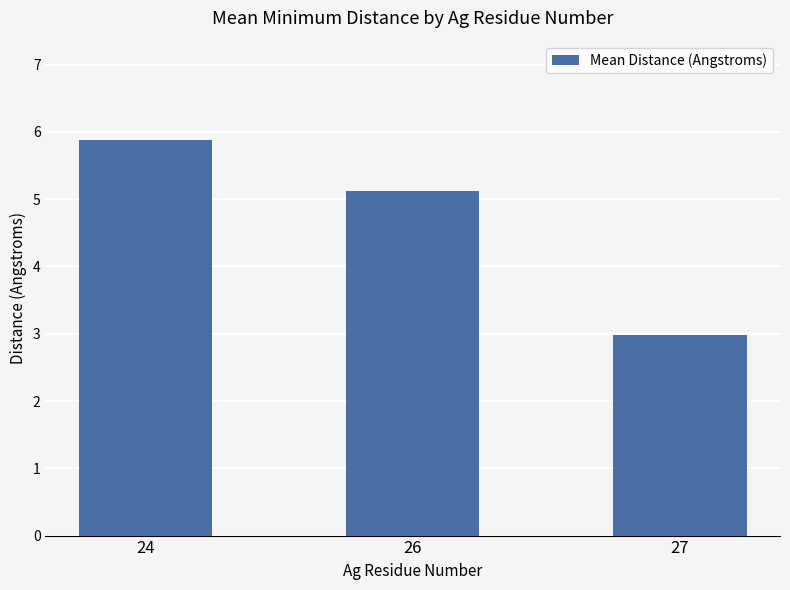

The value at 24 is 2.7. True or false?

False